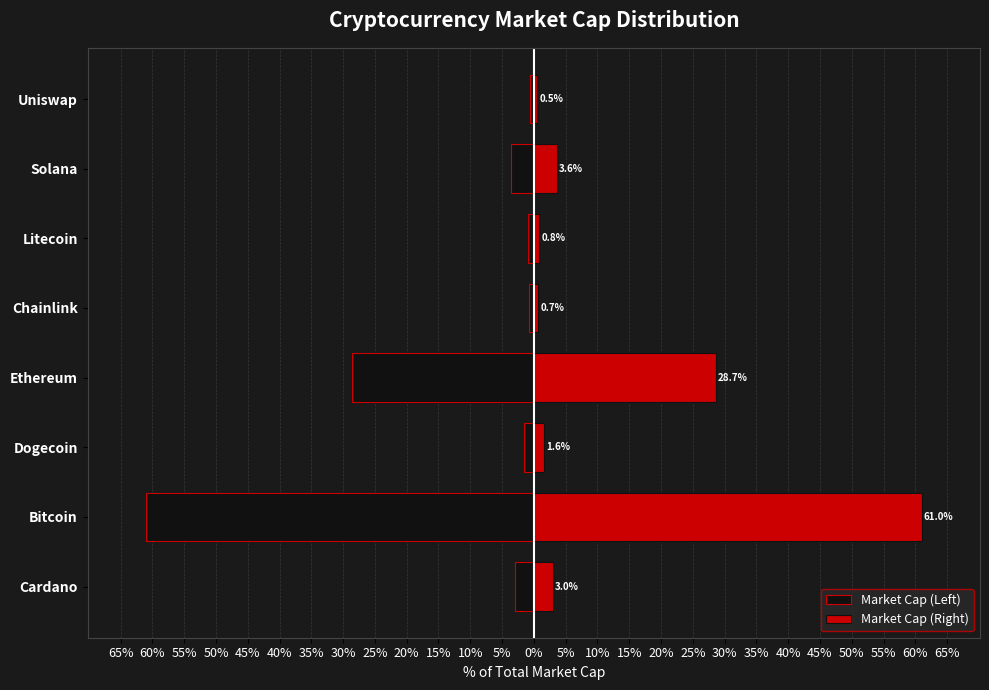

How many data points does each series have?

8